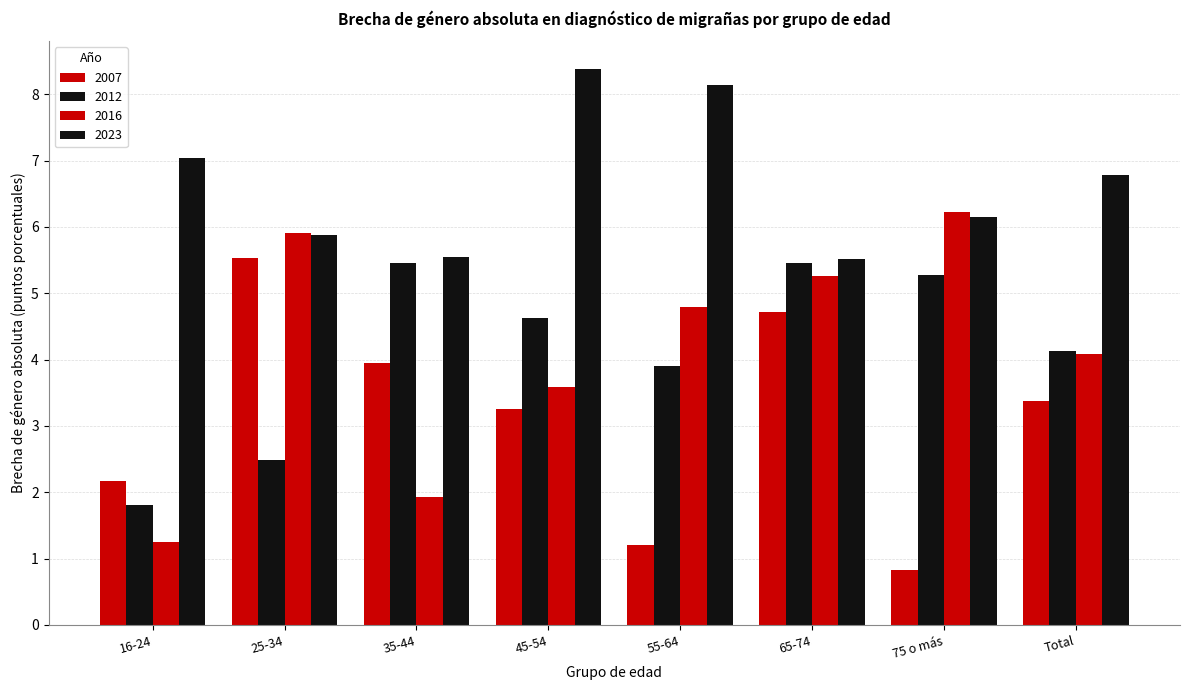

What is the difference between the maximum and minimum values in the 2007 series?

4.7